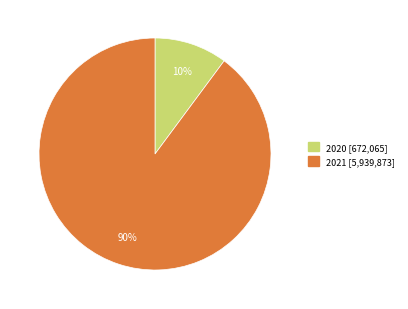

To the nearest percent, what is the difference between the 2021 and 2020 slice percentages?

80%